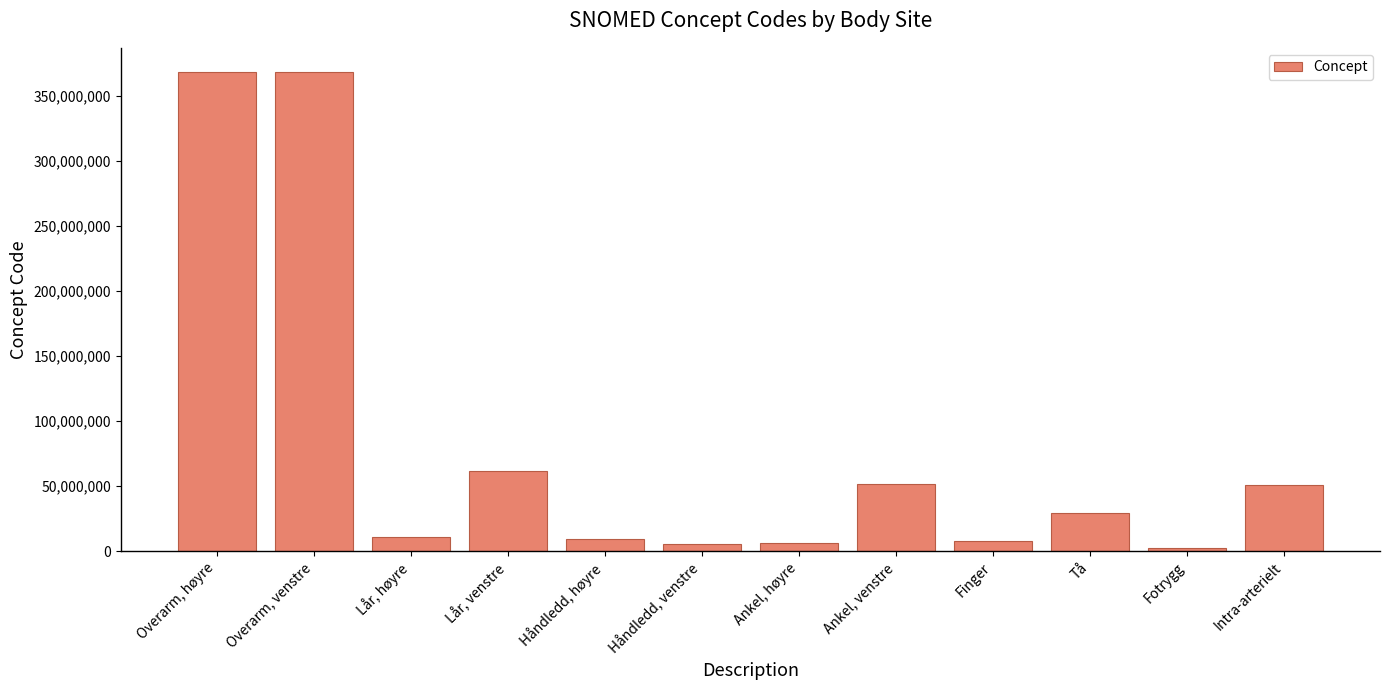

Rank the categories by value from lowest to highest.

Fotrygg, Håndledd, venstre, Ankel, høyre, Finger, Håndledd, høyre, Lår, høyre, Tå, Intra-arterielt, Ankel, venstre, Lår, venstre, Overarm, venstre, Overarm, høyre